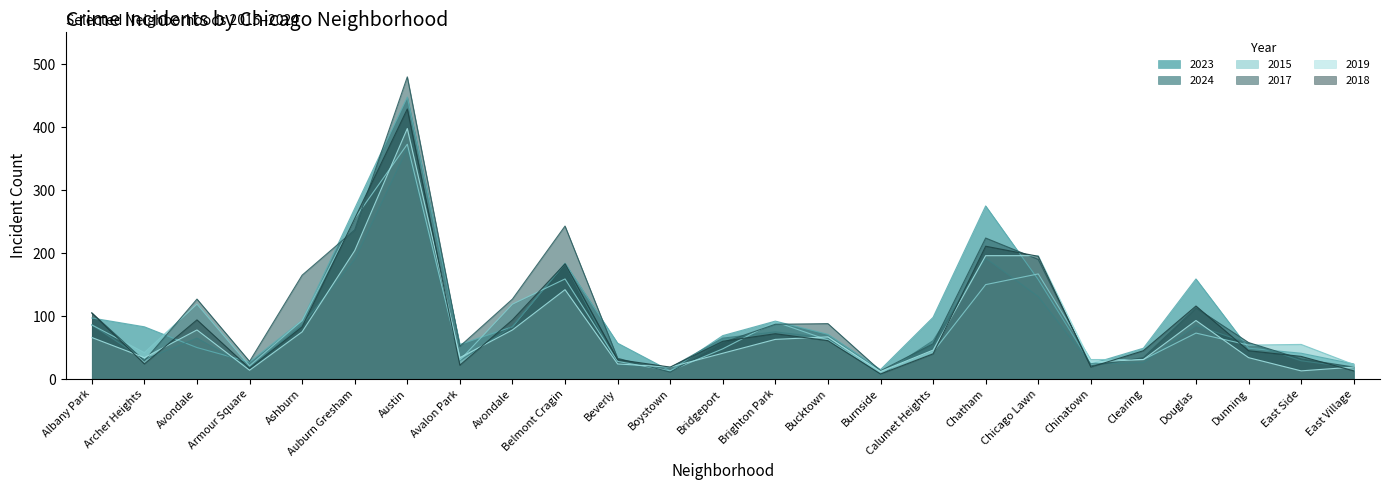

What is the total value across all series at Avondale?

533